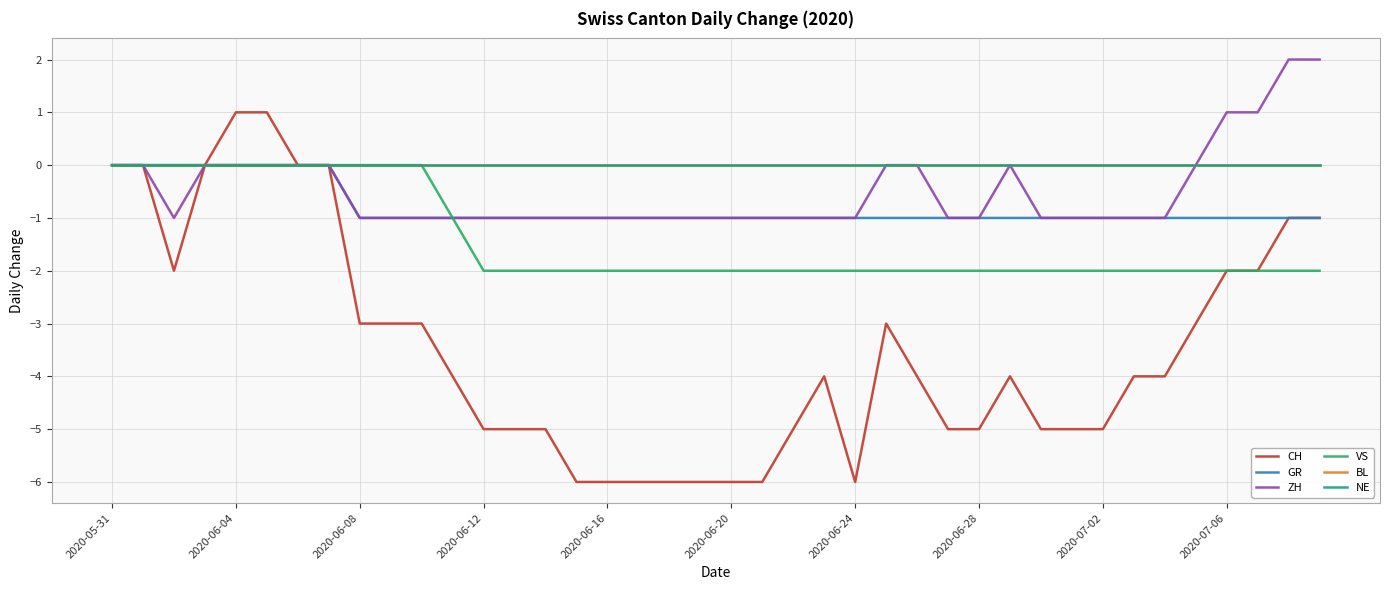

Reading left to right, list all the values displayed in this chart.

CH: 0	0	-2	0	1	1	0	0	-3	-3	-3	-4	-5	-5	-5	-6	-6	-6	-6	-6	-6	-6	-5	-4	-6	-3	-4	-5	-5	-4	-5	-5	-5	-4	-4	-3	-2	-2	-1	-1
GR: 0	0	0	0	0	0	0	0	-1	-1	-1	-1	-1	-1	-1	-1	-1	-1	-1	-1	-1	-1	-1	-1	-1	-1	-1	-1	-1	-1	-1	-1	-1	-1	-1	-1	-1	-1	-1	-1
ZH: 0	0	-1	0	0	0	0	0	-1	-1	-1	-1	-1	-1	-1	-1	-1	-1	-1	-1	-1	-1	-1	-1	-1	0	0	-1	-1	0	-1	-1	-1	-1	-1	0	1	1	2	2
VS: 0	0	0	0	0	0	0	0	0	0	0	-1	-2	-2	-2	-2	-2	-2	-2	-2	-2	-2	-2	-2	-2	-2	-2	-2	-2	-2	-2	-2	-2	-2	-2	-2	-2	-2	-2	-2
BL: 0	0	0	0	0	0	0	0	0	0	0	0	0	0	0	0	0	0	0	0	0	0	0	0	0	0	0	0	0	0	0	0	0	0	0	0	0	0	0	0
NE: 0	0	0	0	0	0	0	0	0	0	0	0	0	0	0	0	0	0	0	0	0	0	0	0	0	0	0	0	0	0	0	0	0	0	0	0	0	0	0	0